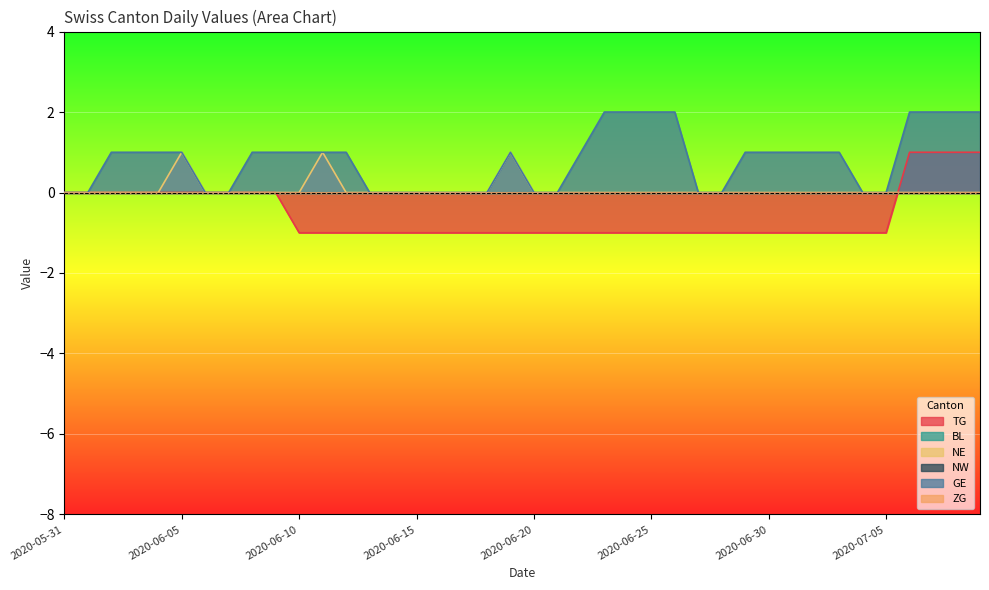

What is the value of the GE point at the 5th from the left?

1